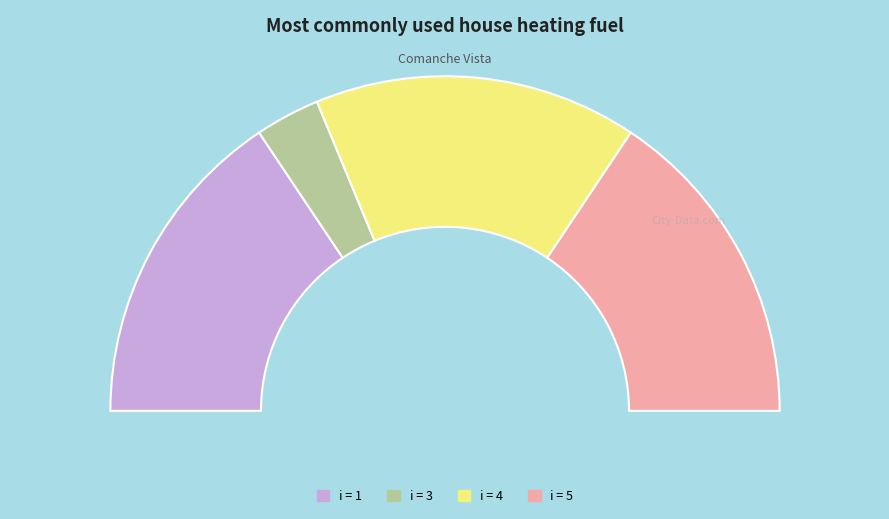

What is the change in value from 1 to 3?

-4